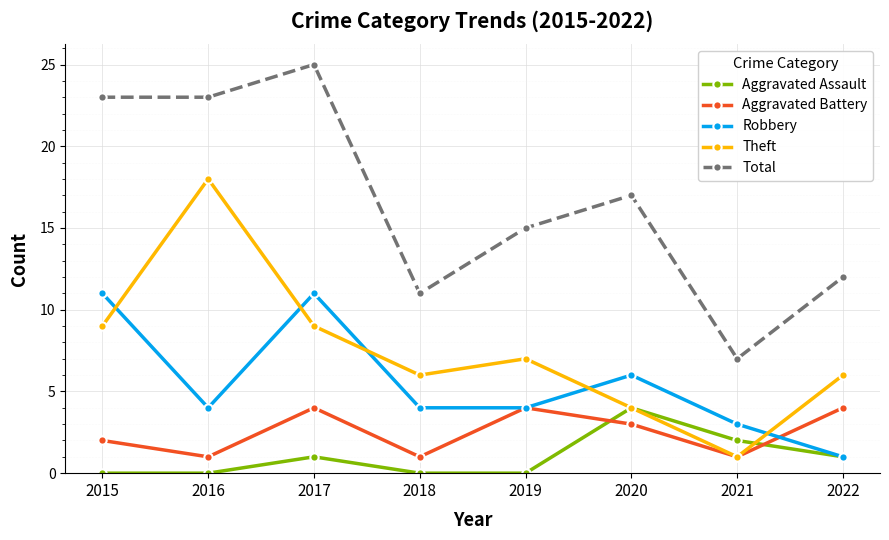

What is the spread (max minus min) of values at 2016?

23